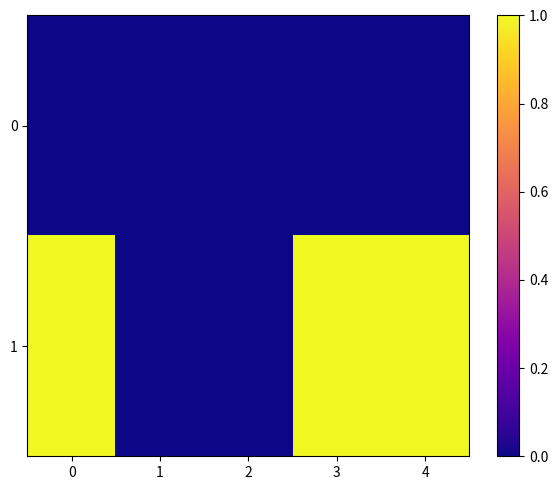

Between 1 and 4, which series saw the biggest shift?

1